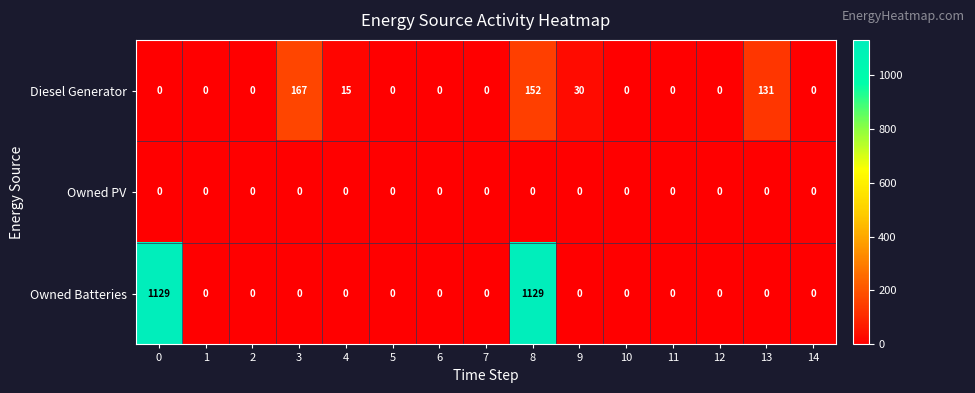

At how many categories does at least one series exceed 985?

2